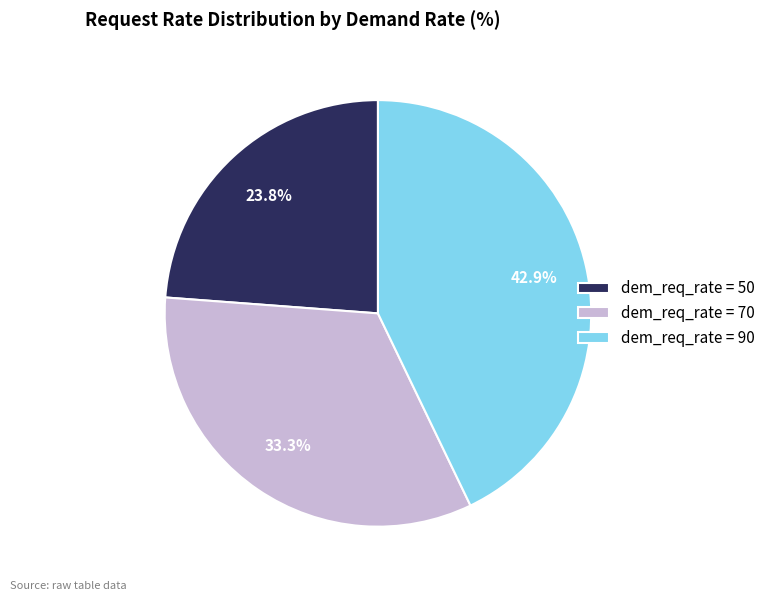

Do dem_req_rate = 70 and dem_req_rate = 50 together represent more than half of the pie?

Yes